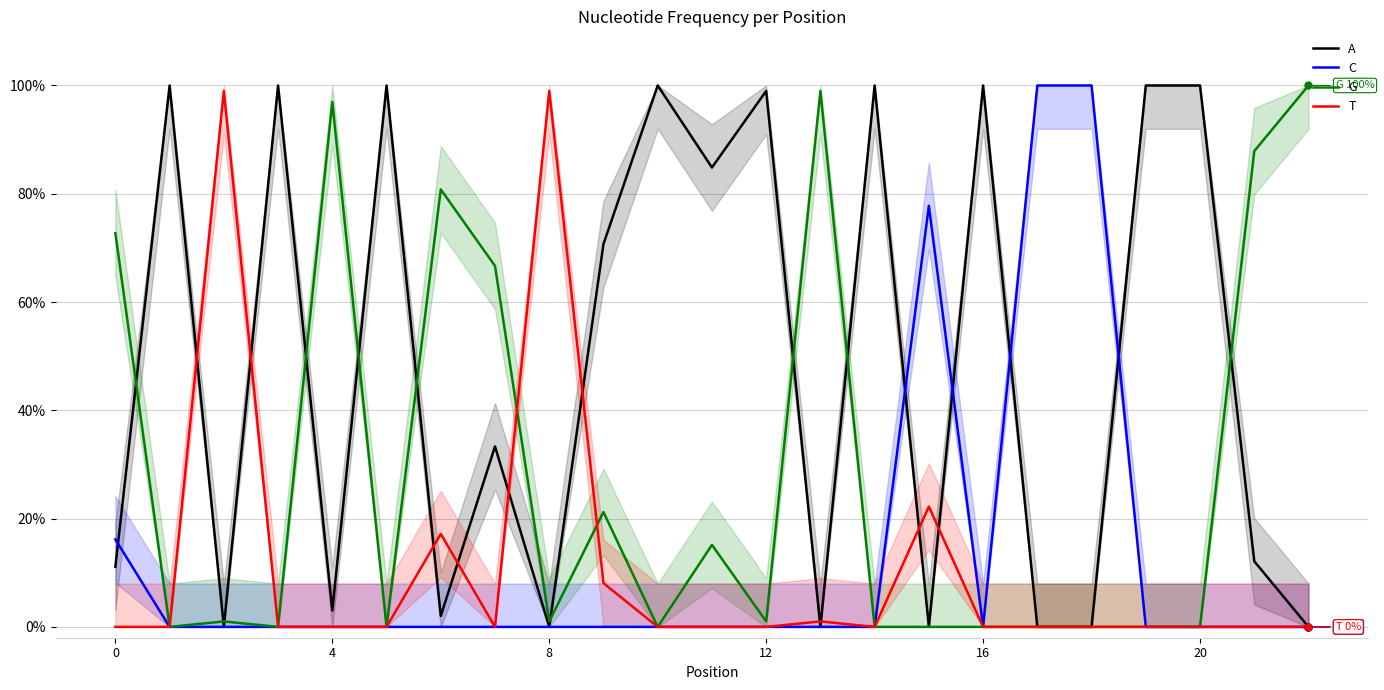

How many lines are shown in the chart?

4